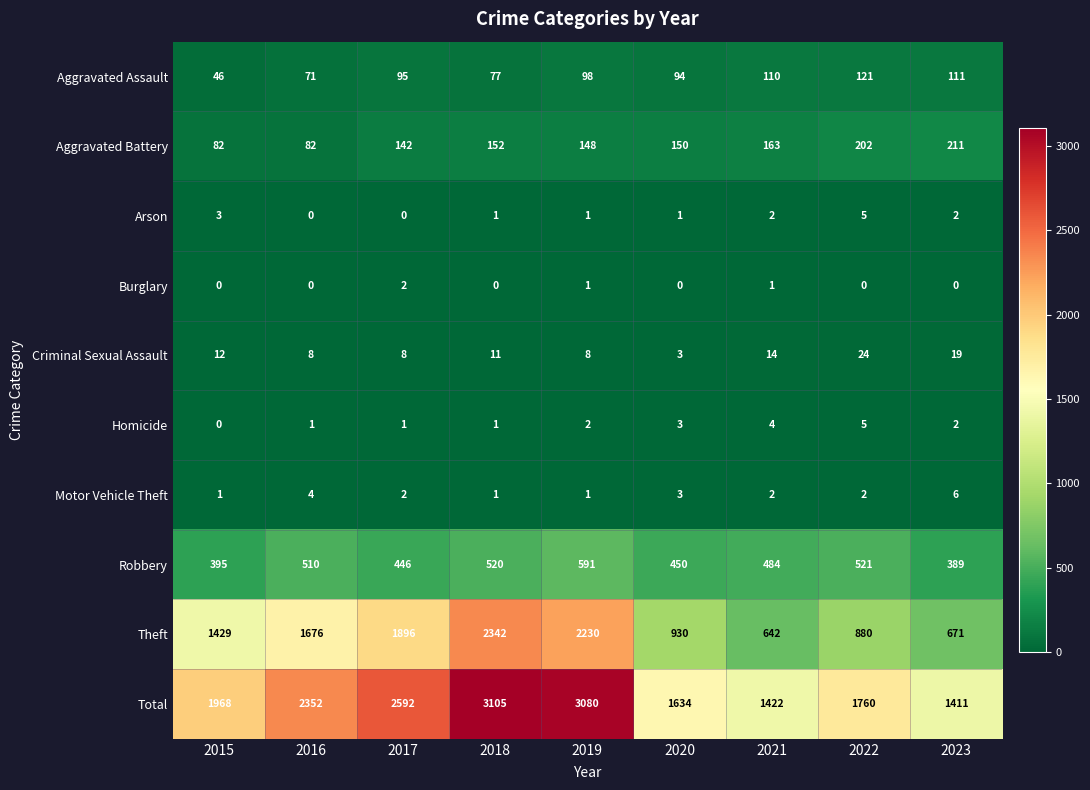

How many distinct data groups are displayed?

10